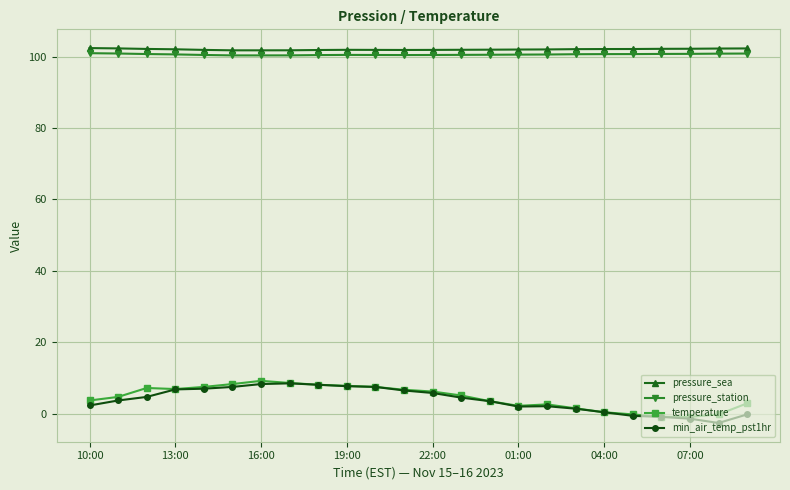

What is the value of the pressure_station point at the 20th from the left?

100.7